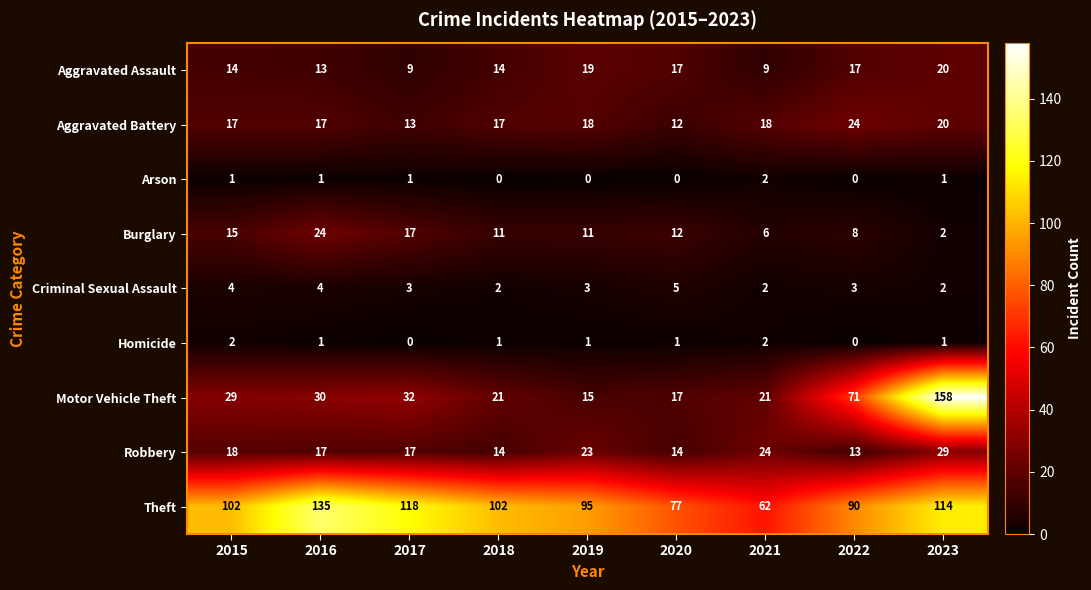

The Aggravated Assault series shows 24 at 2018. True or false?

False